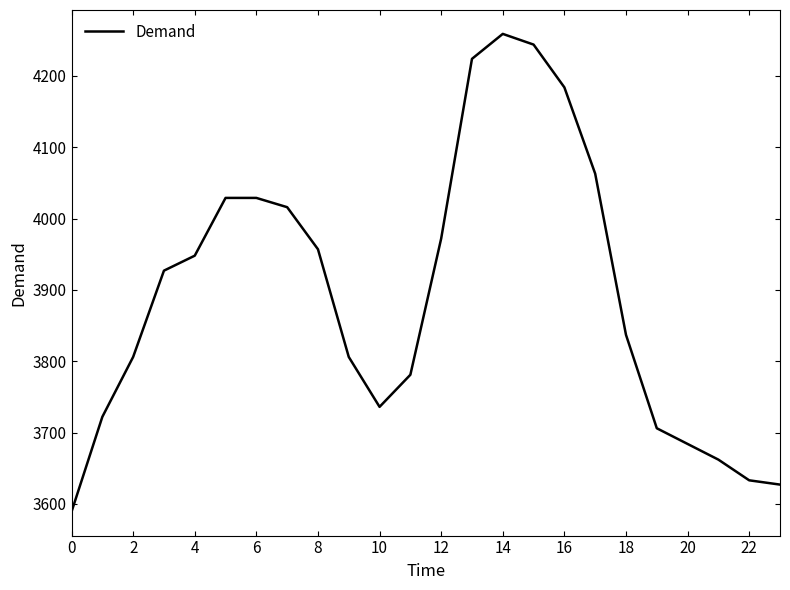

What is the smallest value displayed?

3589